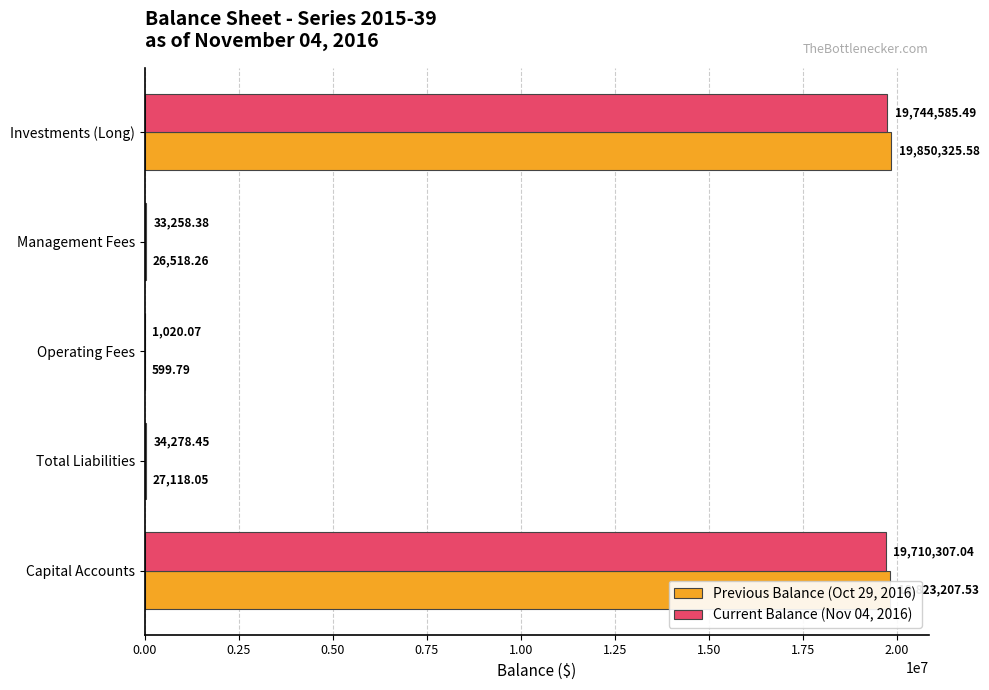

What is the sum of the Previous Balance (Oct 29, 2016) values at Total Liabilities and Management Fees?

53636.3